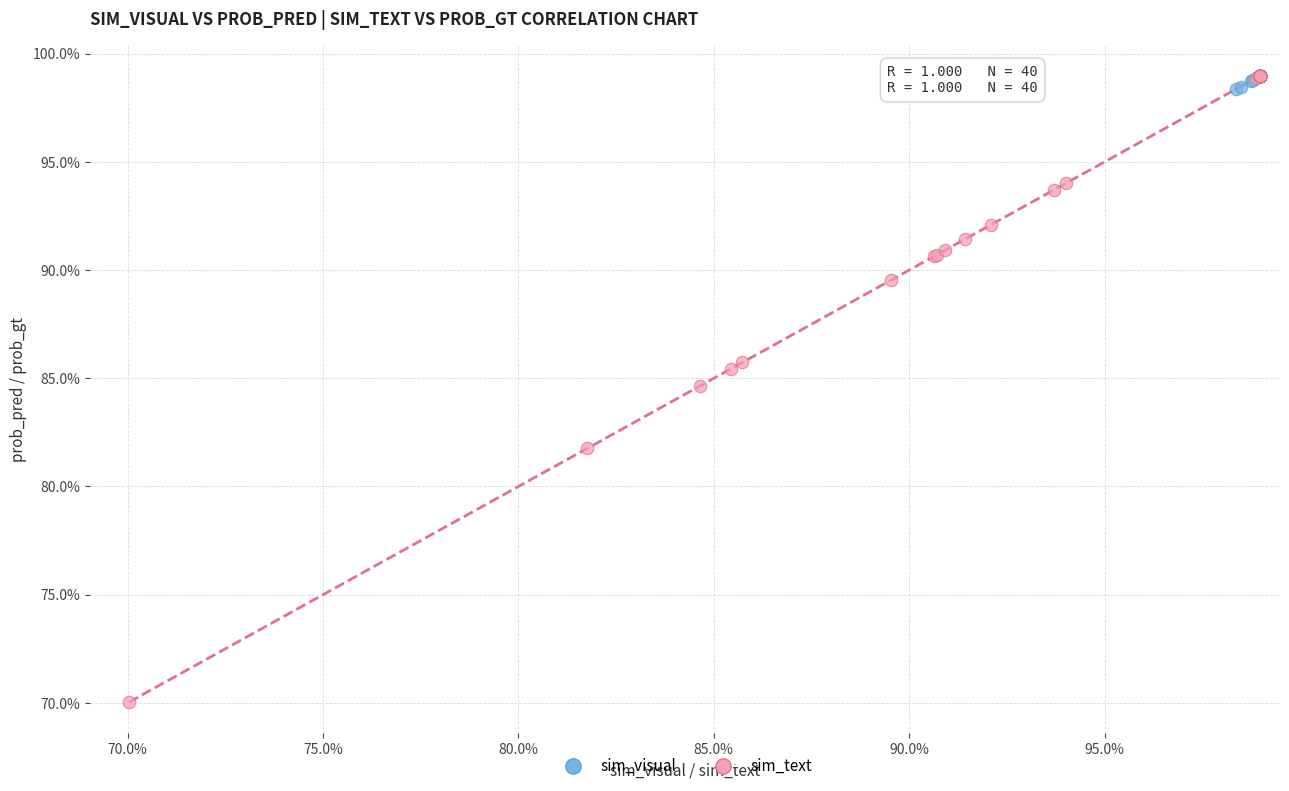

Which series contains the lowest Y value?

sim_text